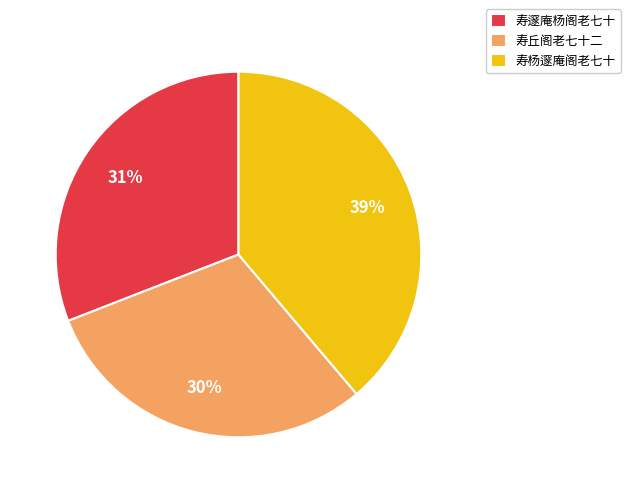

What is the ratio of the value at 寿邃庵杨阁老七十 to the value at 寿杨邃庵阁老七十?

0.8